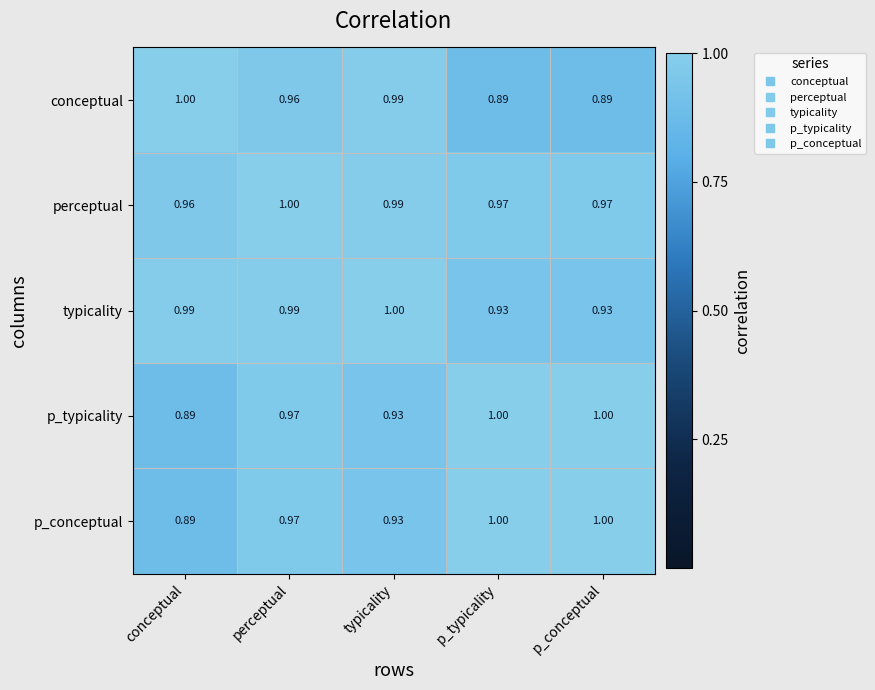

Which category has the highest value in the perceptual series?

perceptual